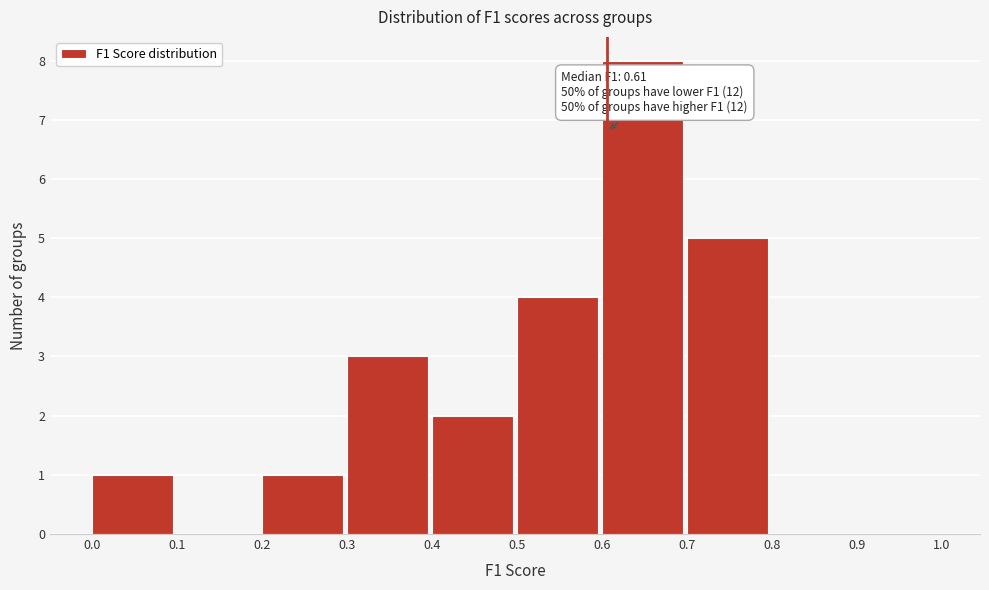

Over which range of the x-axis is the bar tallest?

0.6 to 0.7